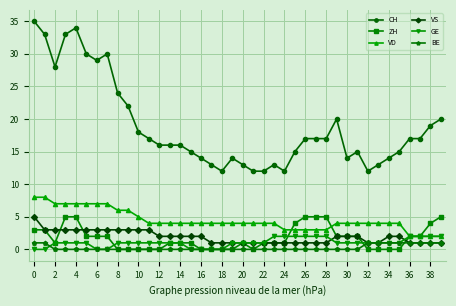

Which series has the largest total across all categories?

CH